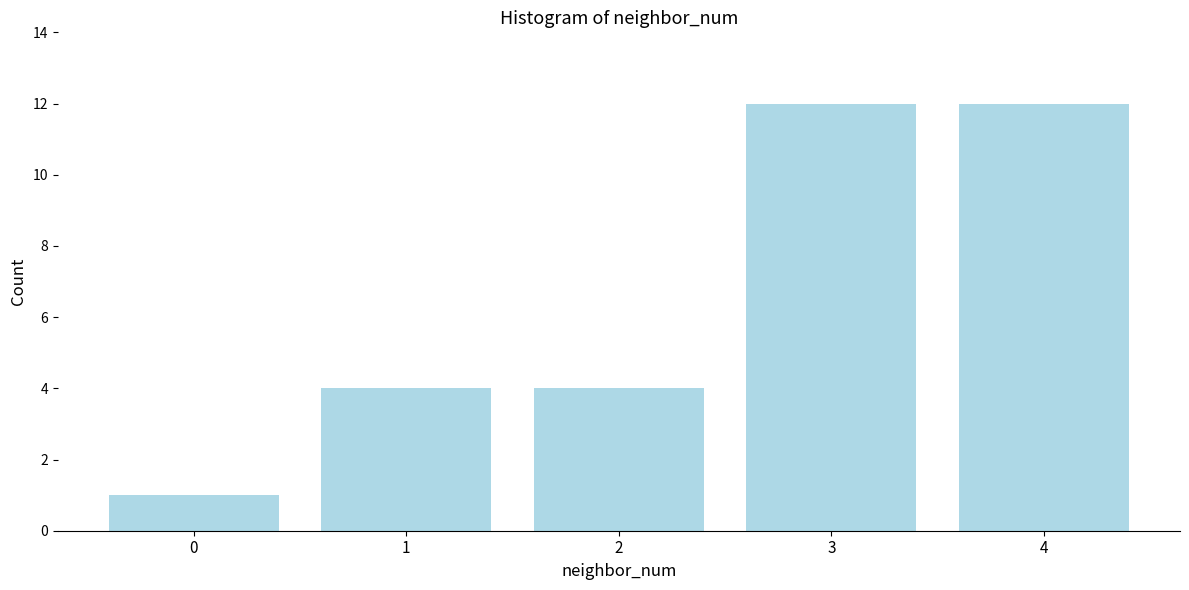

Reading left to right, list all the values displayed in this chart.

0=1	1=4	2=4	3=12	4=12